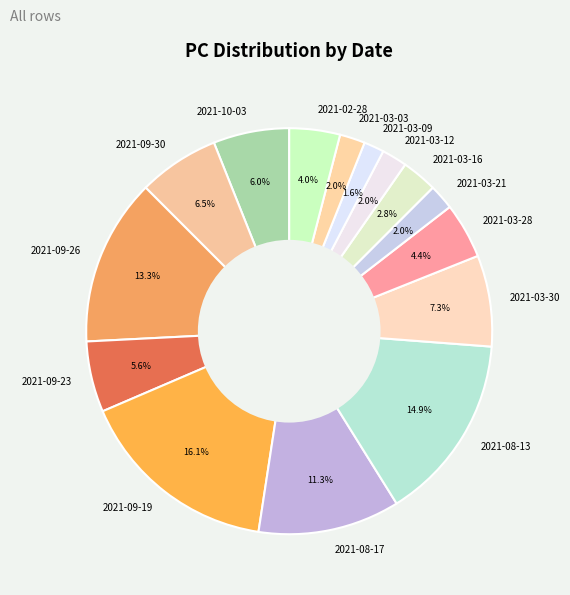

What is the largest slice in the pie chart?

2021-09-19